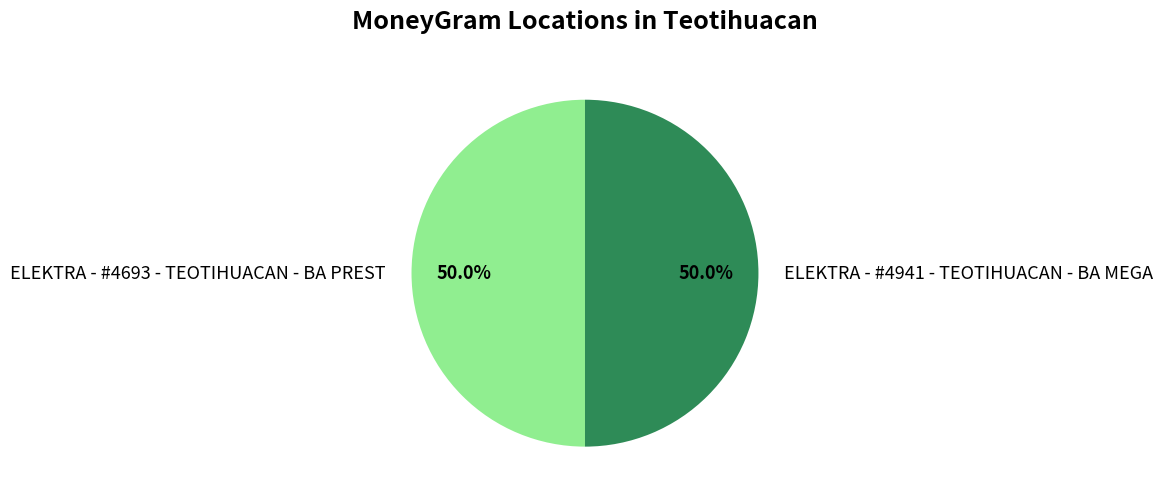

To the nearest percent, what portion does ELEKTRA - #4693 - TEOTIHUACAN - BA PREST represent?

50%